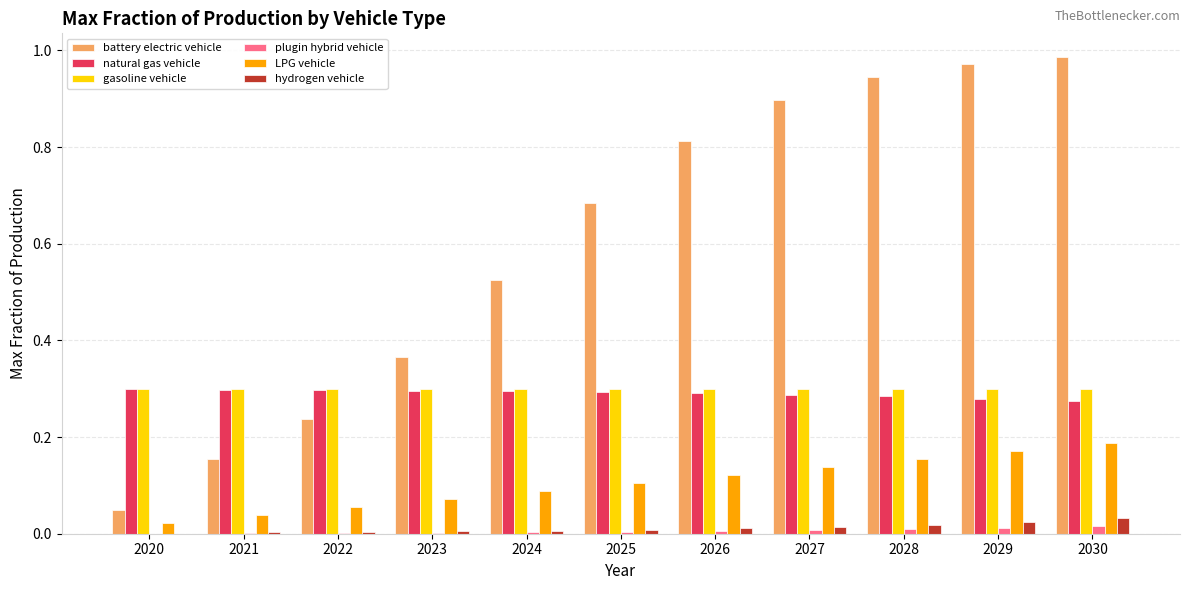

Count the number of categories in the chart.

11